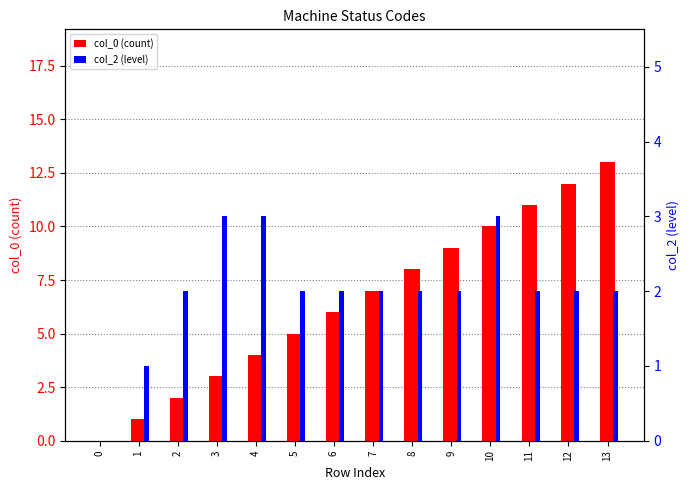

How many bars are there in each group?

2